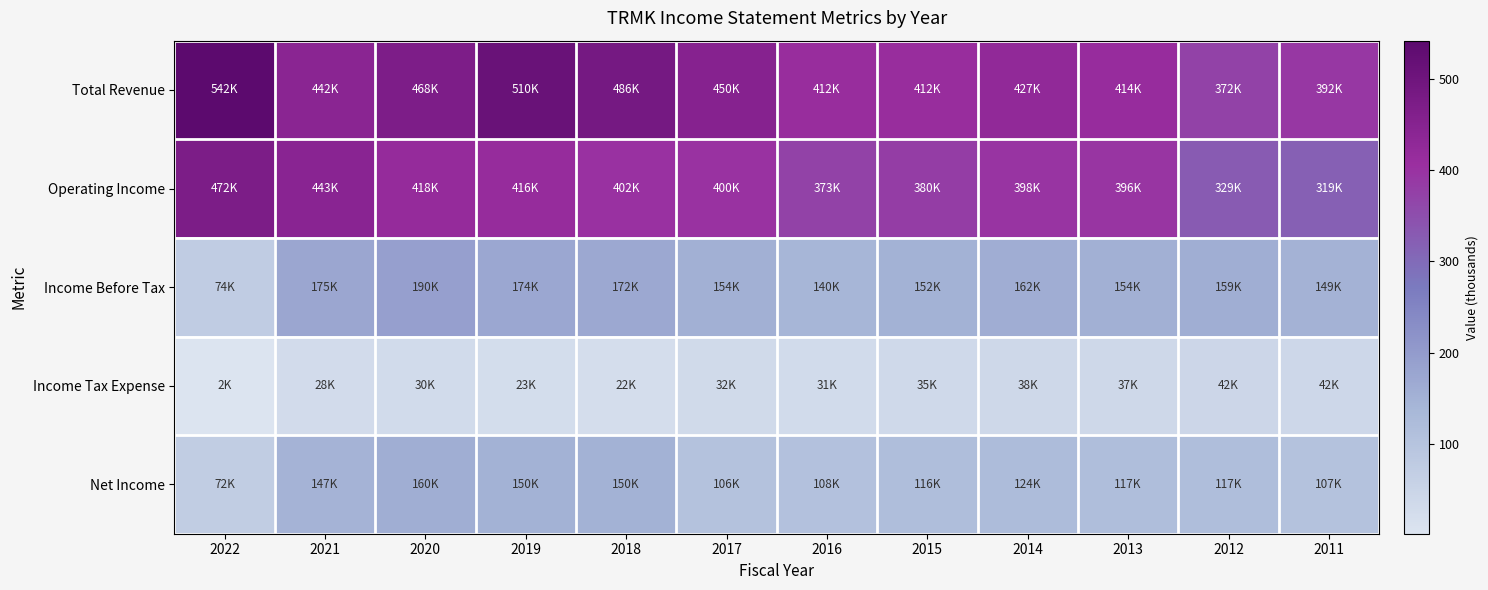

Reading left to right, what are all the values shown in this chart?

Total Revenue: 2022=541.8	2021=442.5	2020=468.3	2019=510.5	2018=485.6	2017=449.8	2016=412.1	2015=412.2	2014=426.9	2013=414.3	2012=371.7	2011=392.0
Operating Income: 2022=471.8	2021=442.8	2020=417.6	2019=415.8	2018=402.4	2017=399.9	2016=372.8	2015=380.0	2014=398.0	2013=395.9	2012=328.7	2011=318.6
Income Before Tax: 2022=73.7	2021=175.4	2020=189.8	2019=173.8	2018=171.9	2017=154.3	2016=139.5	2015=151.5	2014=162.1	2013=154.0	2012=159.4	2011=148.6
Income Tax Expense: 2022=1.9	2021=28.0	2020=29.8	2019=23.3	2018=22.3	2017=31.7	2016=31.1	2015=35.4	2014=38.5	2013=36.9	2012=42.1	2011=41.8
Net Income: 2022=71.9	2021=147.4	2020=160.0	2019=150.5	2018=149.6	2017=105.6	2016=108.4	2015=116.0	2014=123.6	2013=117.1	2012=117.3	2011=106.8